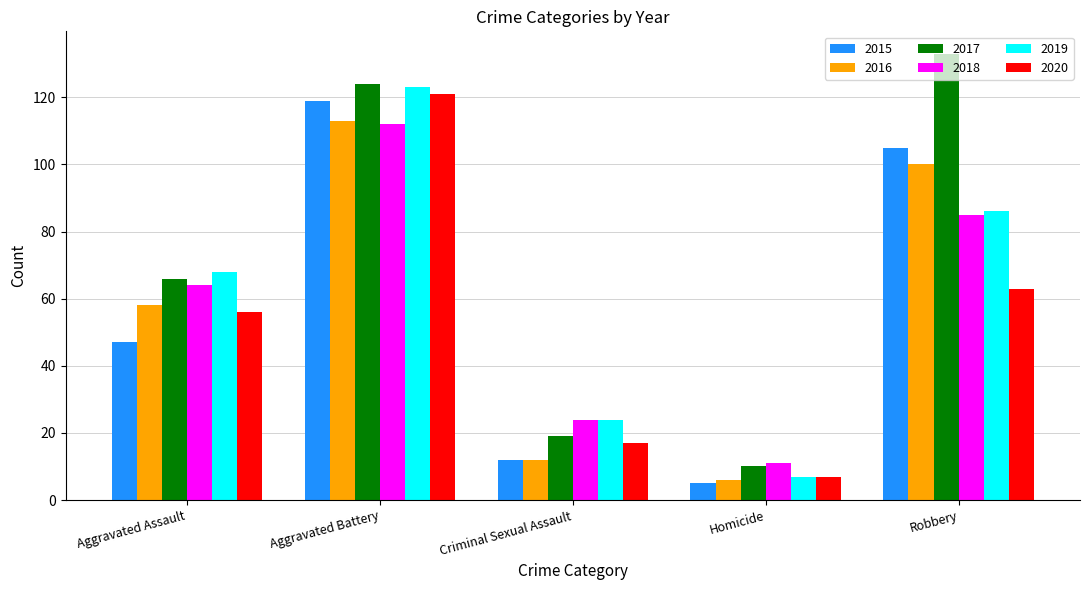

Between Aggravated Assault and Homicide, which series saw the biggest shift?

2019